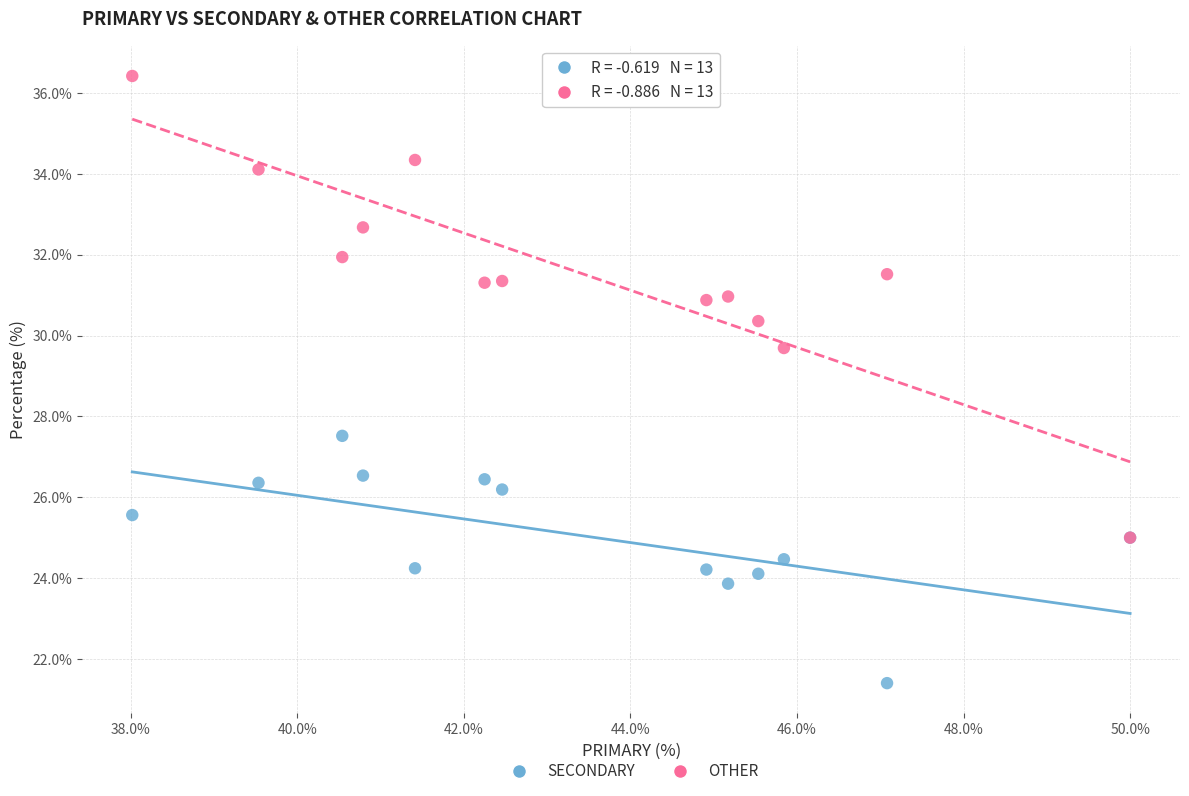

Across all series, what Y value is closest to 28?

27.5